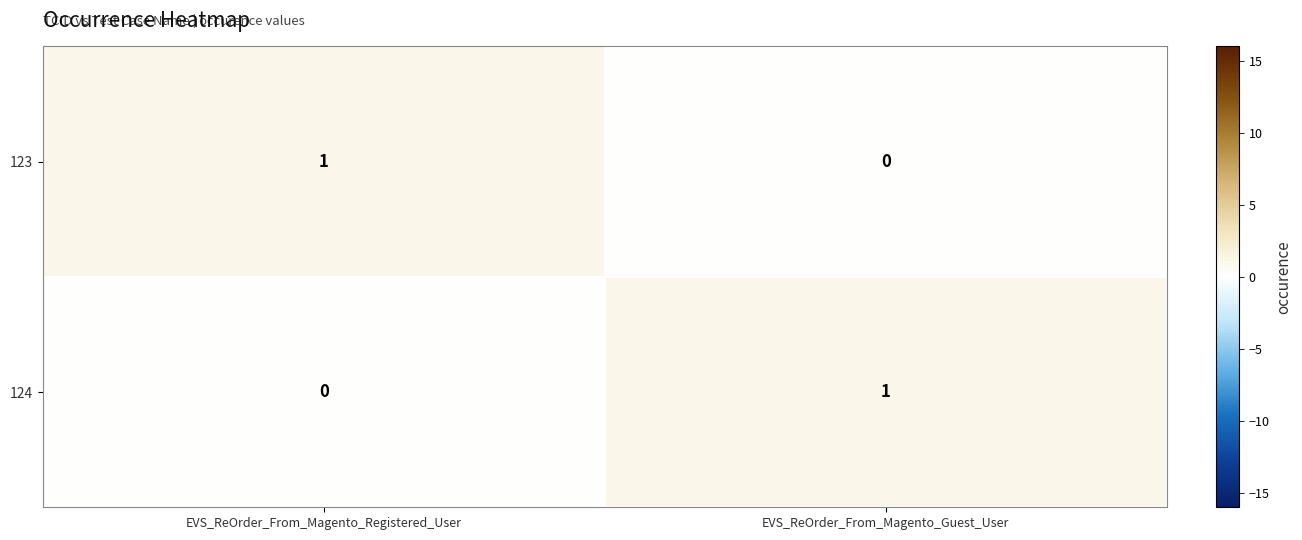

At which label does 123 reach its peak?

EVS_ReOrder_From_Magento_Registered_User